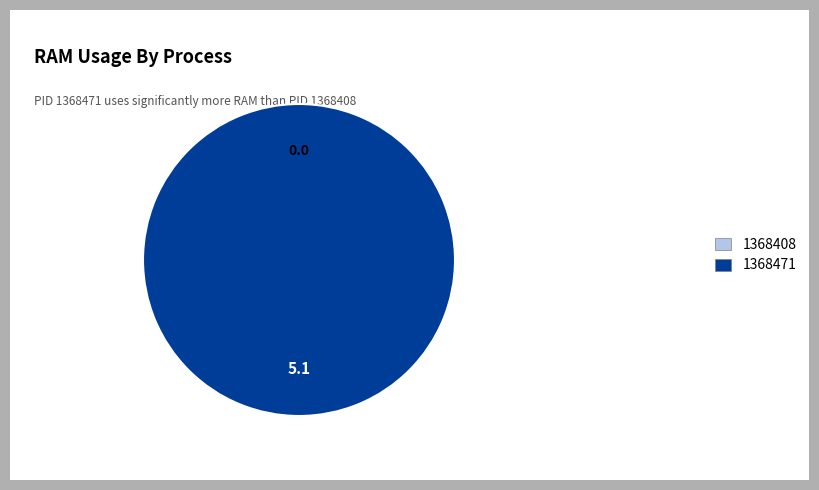

What is the change in value from 1368408 to 1368471?

+5.1